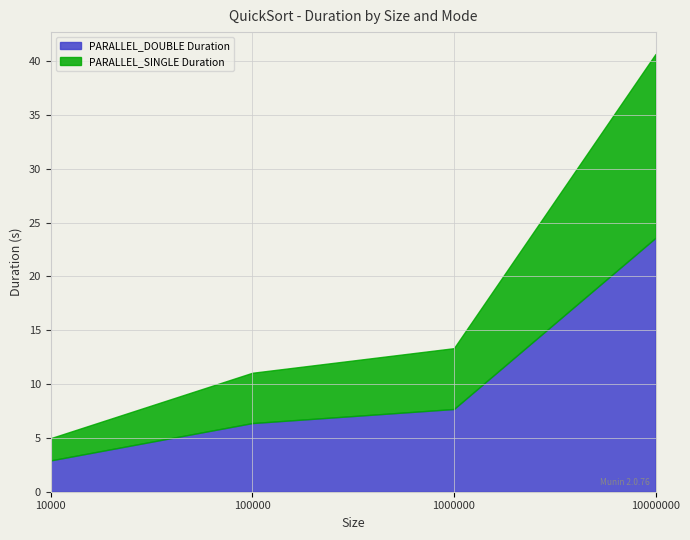

What is the highest value of the PARALLEL_SINGLE Duration series?

17.1